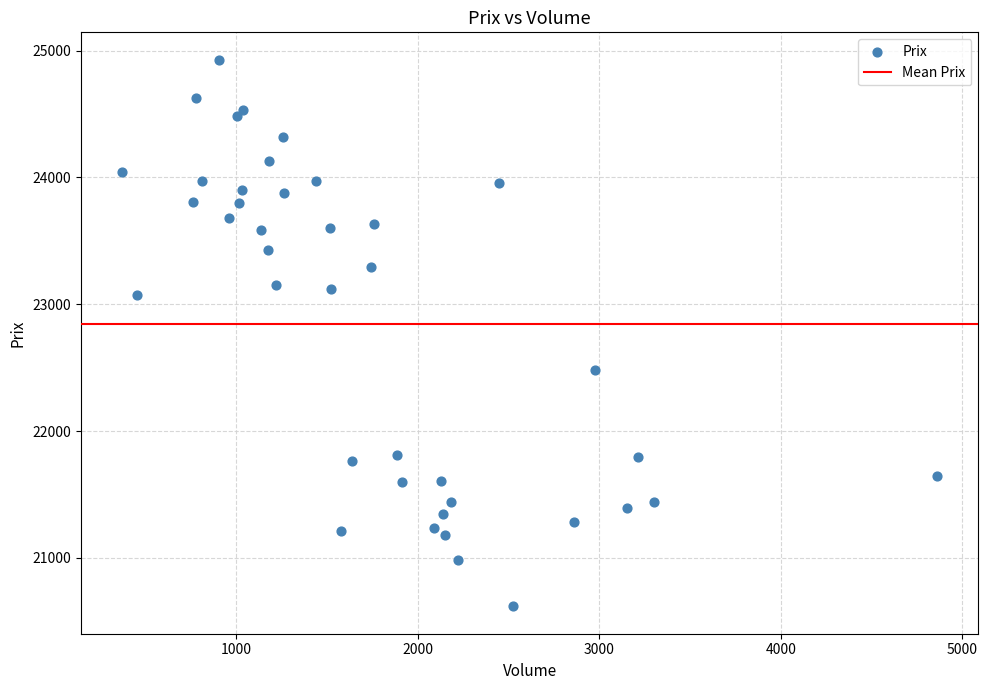

What is the range of X values (max minus min)?

4492.0